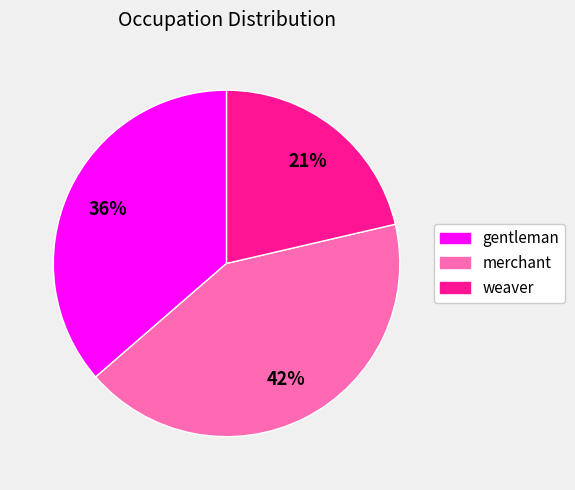

What is the smallest slice in the pie chart?

weaver